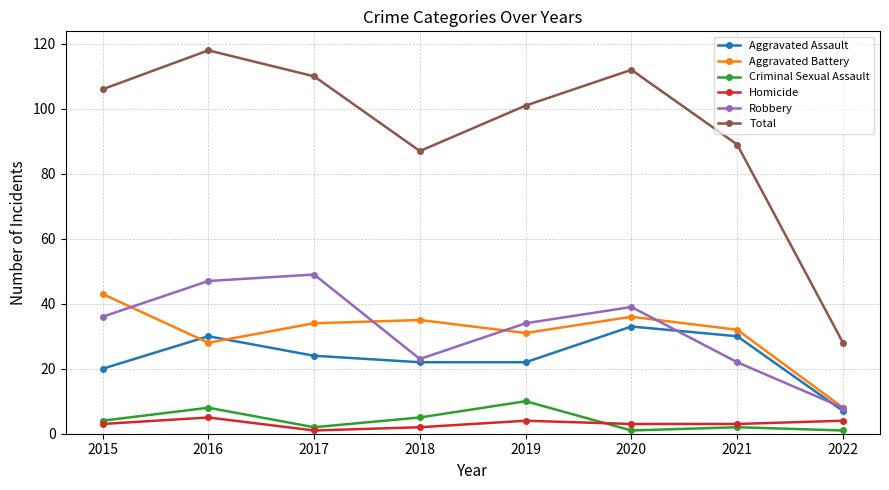

In Criminal Sexual Assault, how many points are higher than both neighbors (excluding endpoints)?

3